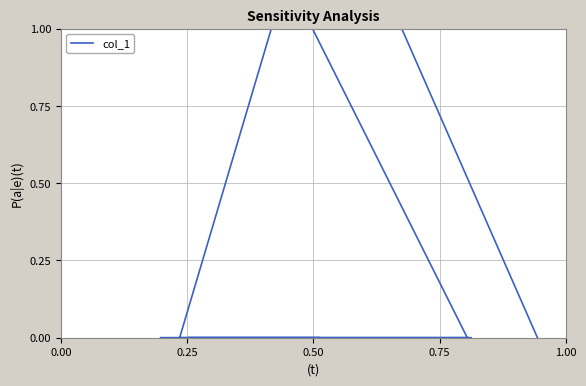

How many points are higher than both their immediate neighbors (excluding endpoints)?

2